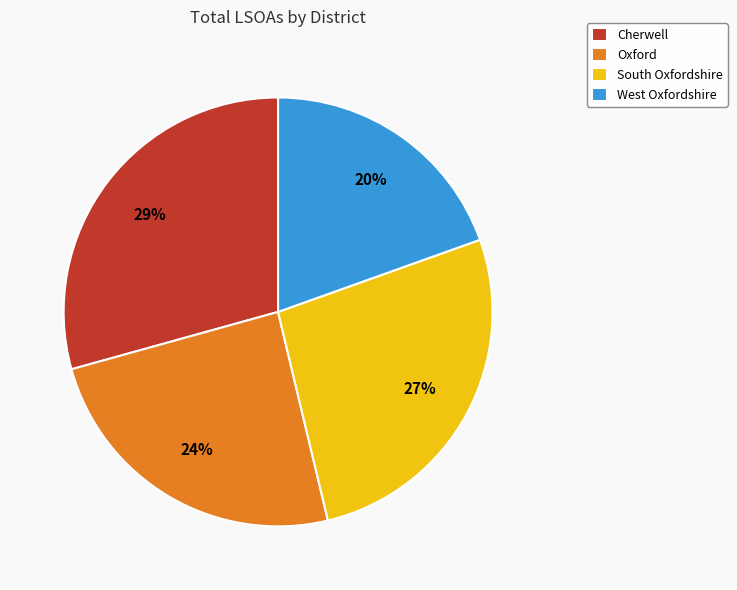

Rank the categories by value from highest to lowest.

Cherwell, South Oxfordshire, Oxford, West Oxfordshire